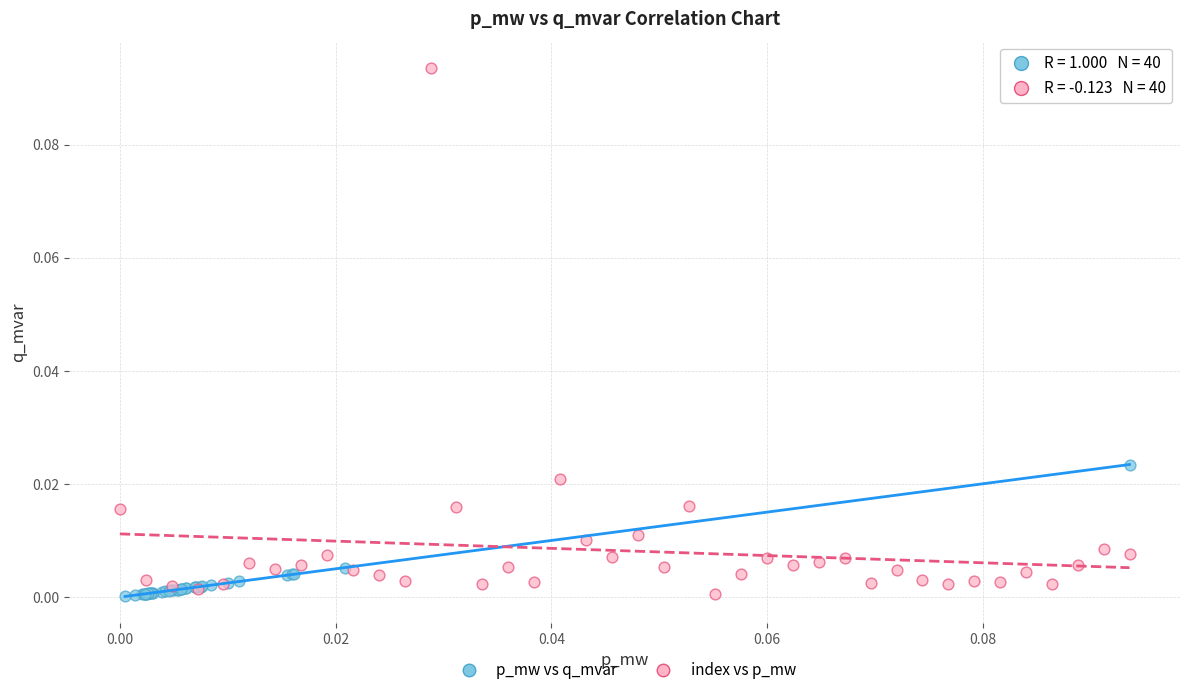

What are all the series names shown in the legend?

p_mw vs q_mvar, index vs p_mw